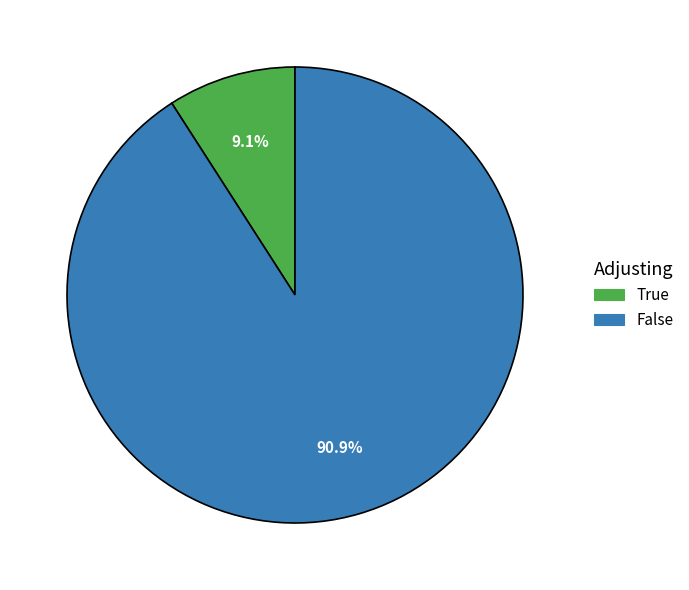

To the nearest percent, what percentage of the pie is False?

91%